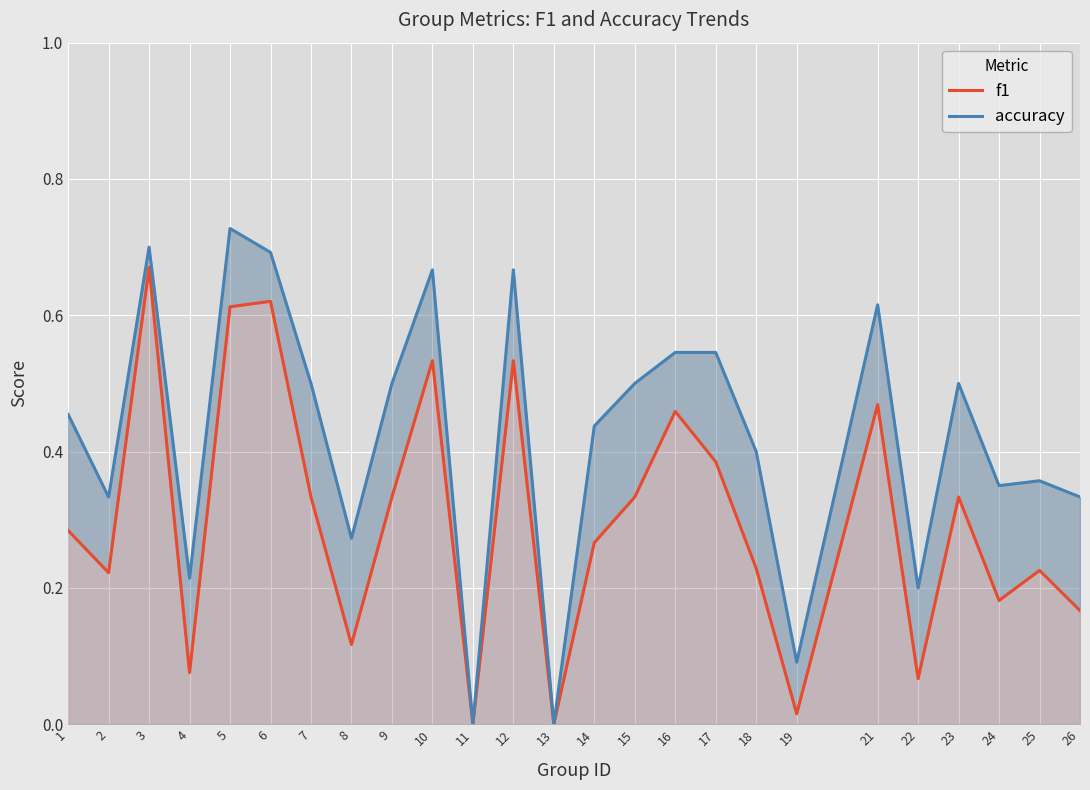

Between 4 and 16, which series saw the biggest shift?

f1